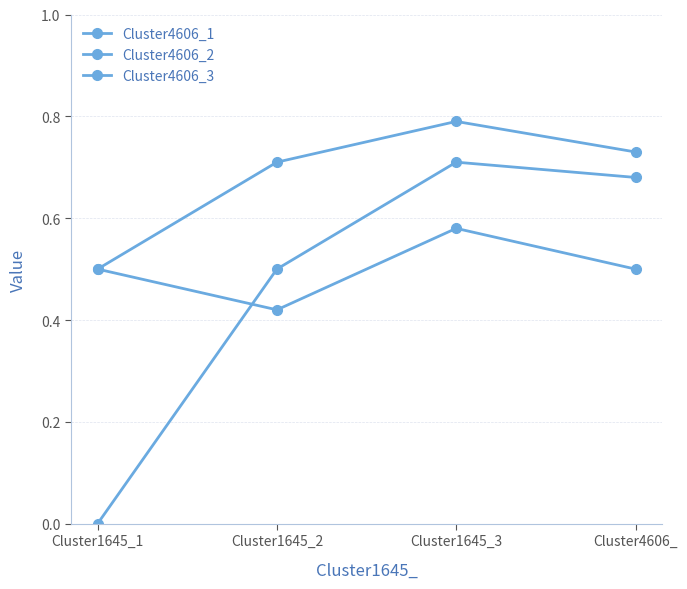

True or false: Cluster4606_1 and Cluster4606_2 cross at least once.

False